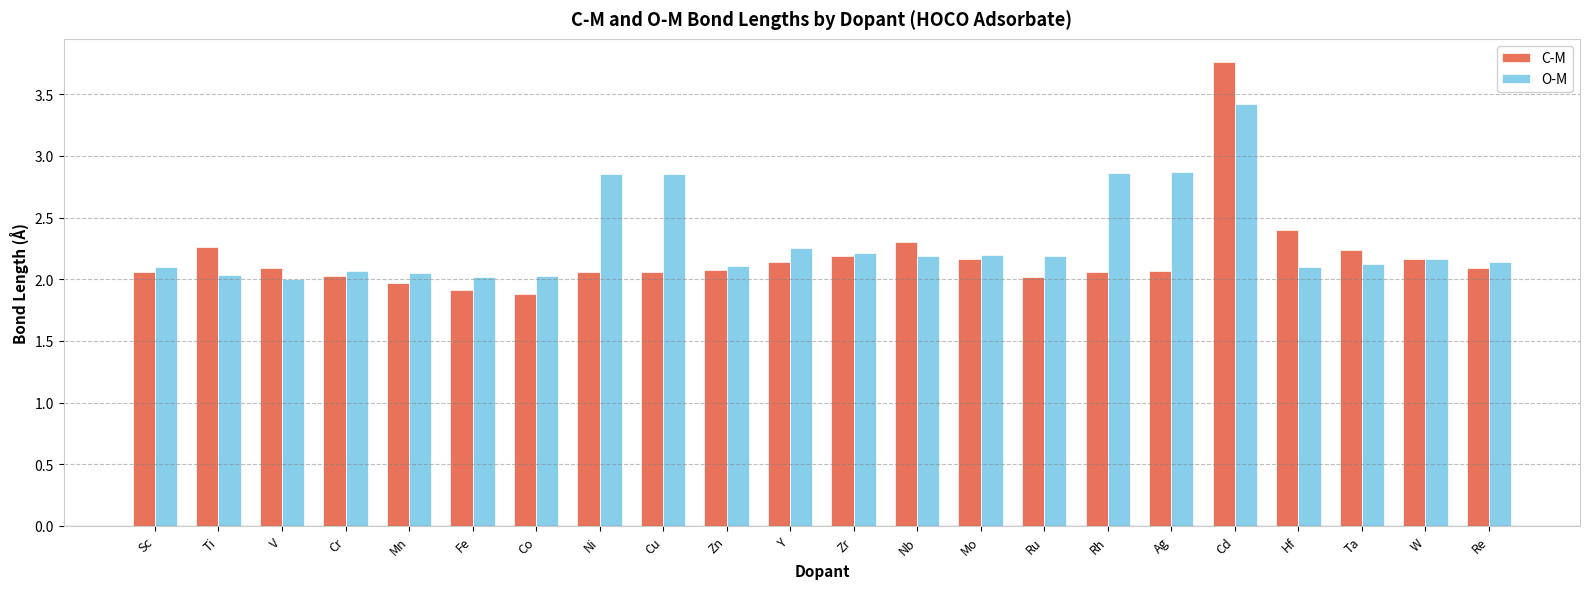

How many values in the O-M series are below 2?

1